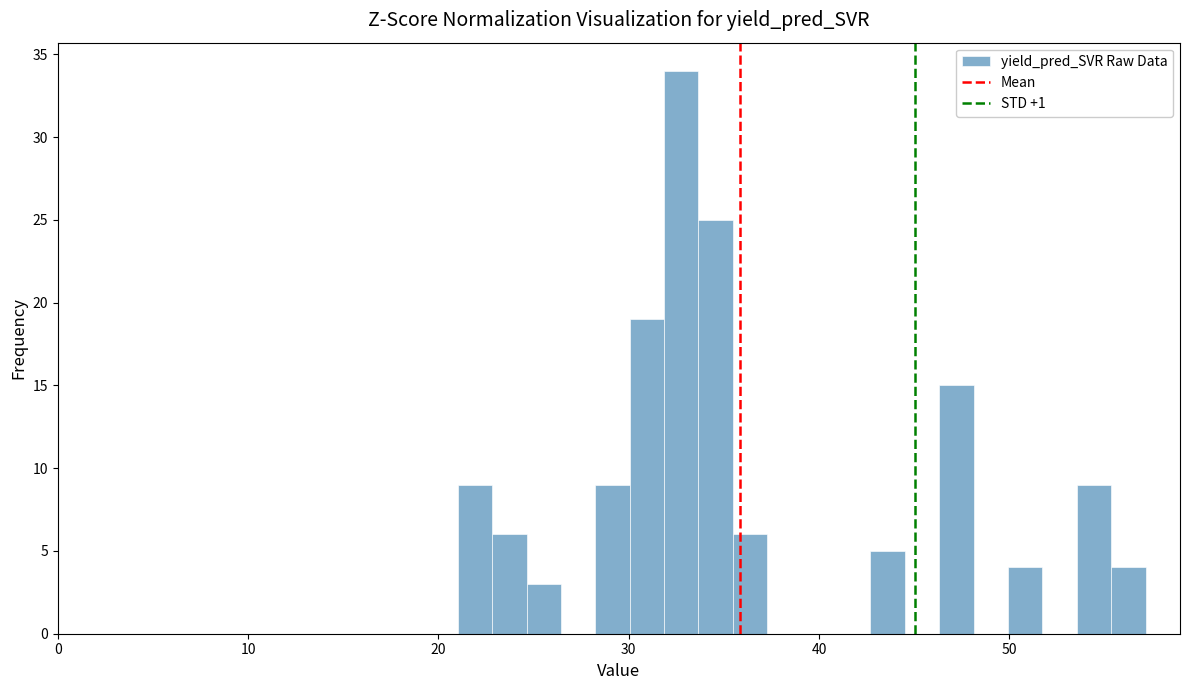

Around what value on the x-axis is the tallest bar? Give the approximate position of its centre, as read against the axis.

33